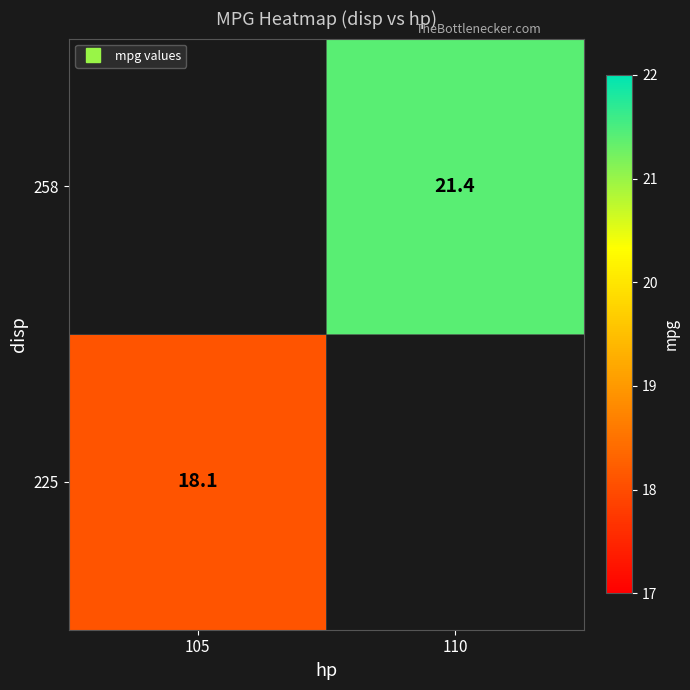

True or false: 258 has a value of 37.2 at 110.

False